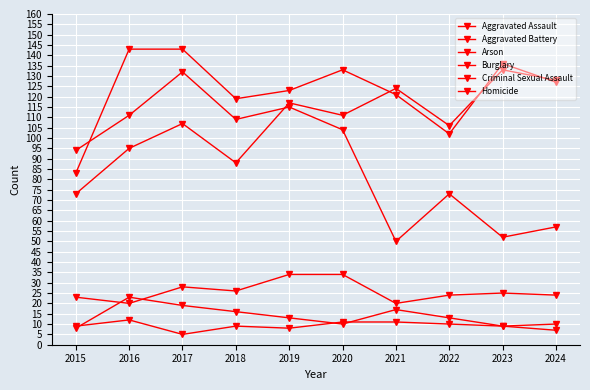

True or false: Criminal Sexual Assault has a value of 7 at 2022.

False